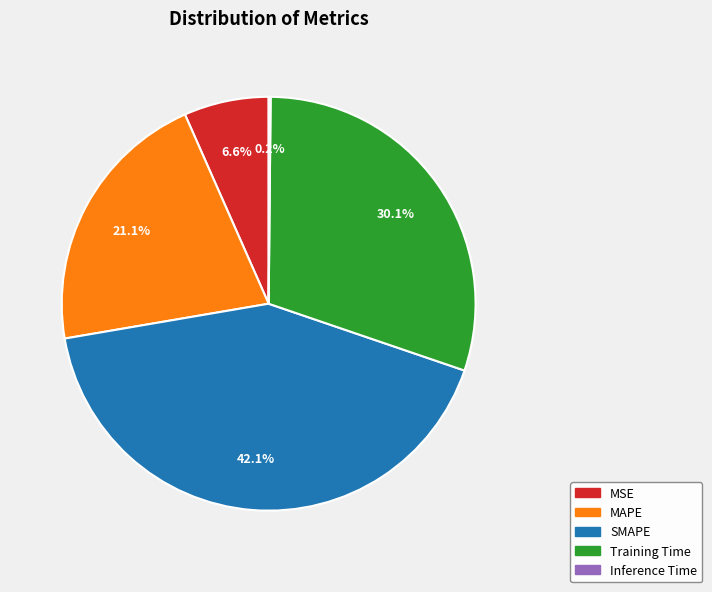

Is Training Time the majority of the pie?

No